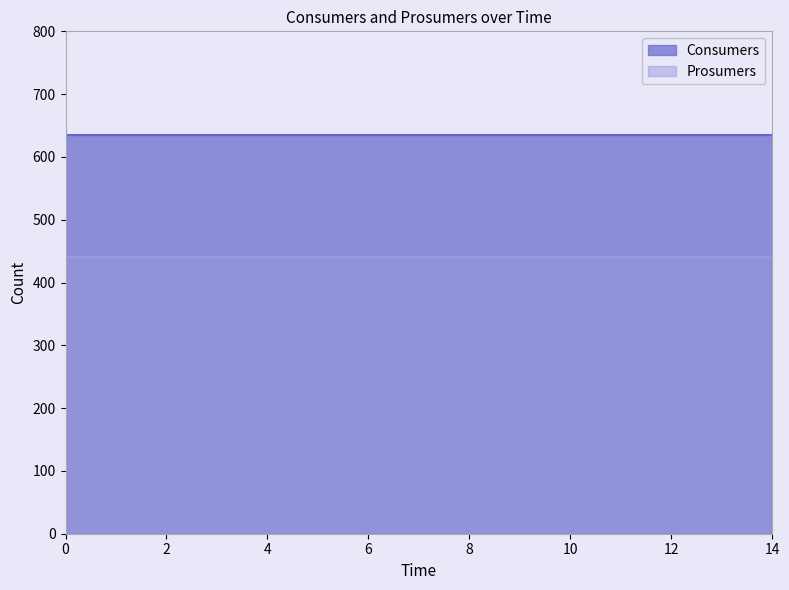

True or false: Consumers has more than 0 interior local peaks.

False